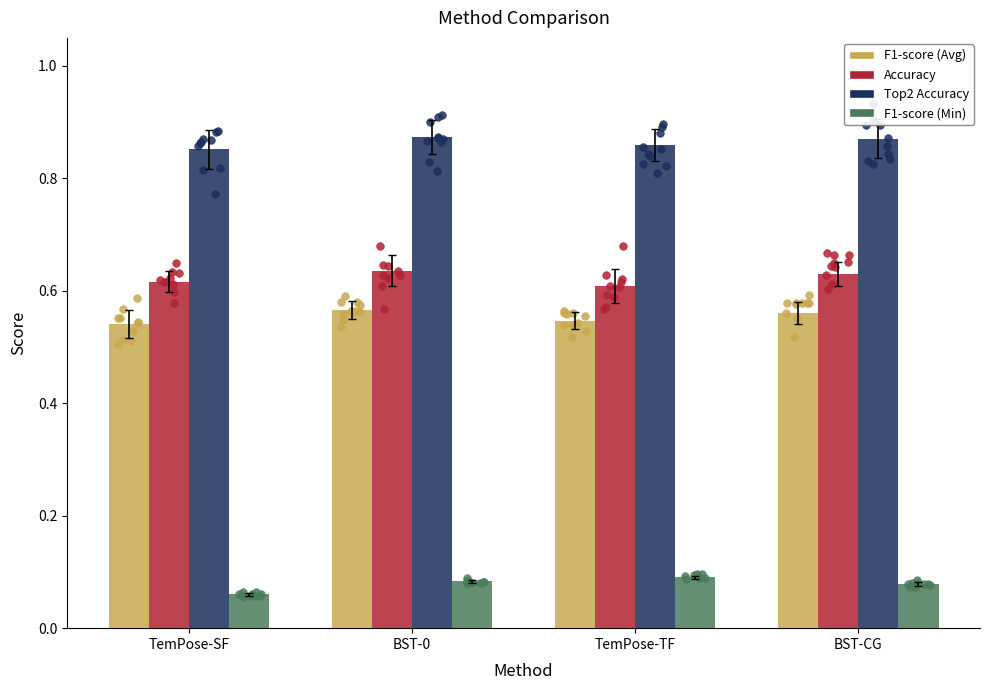

What are all the series names shown in the legend?

F1-score (Avg), Accuracy, Top2 Accuracy, F1-score (Min)